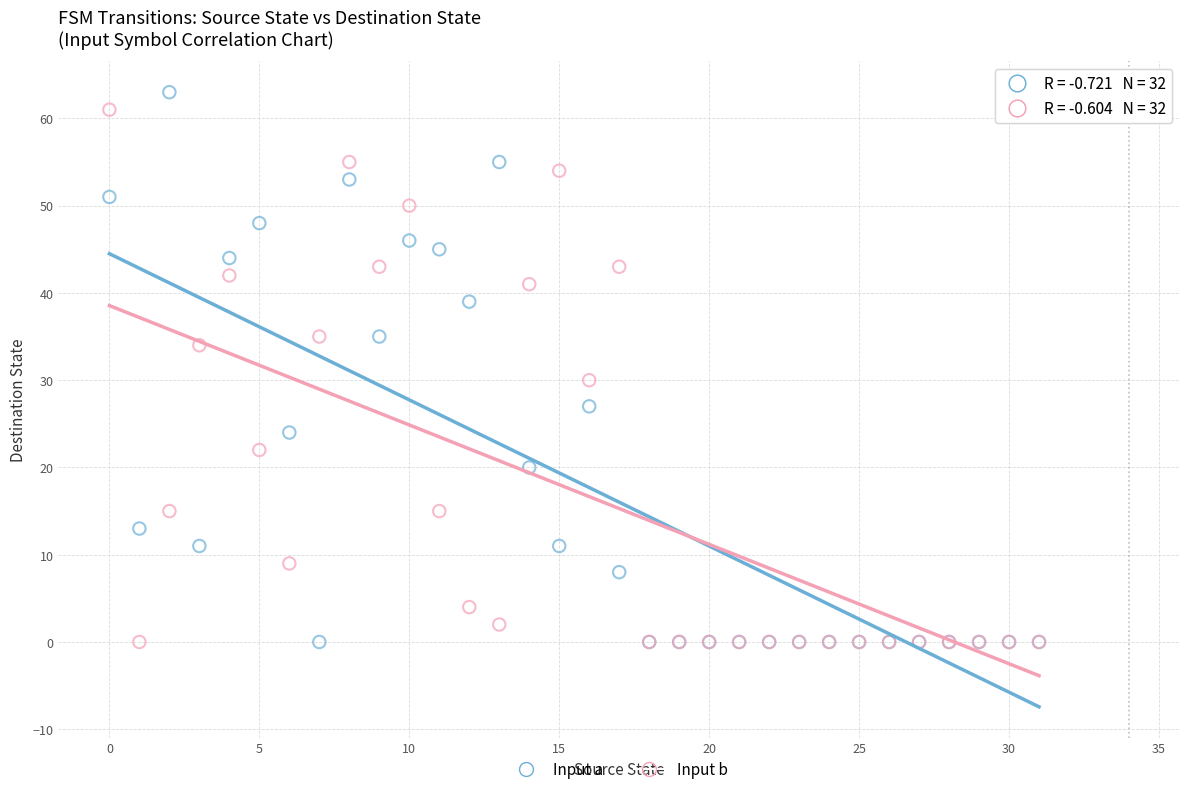

Across all series, what Y value is closest to 31?

30